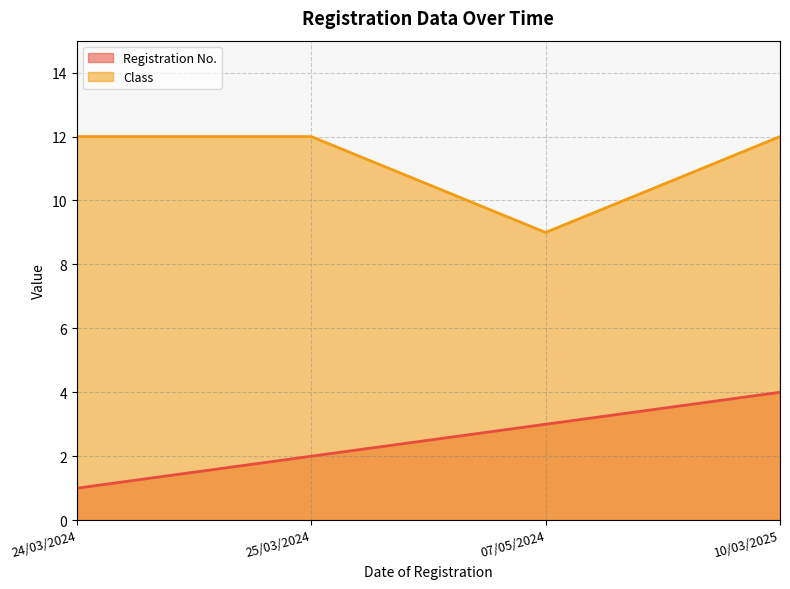

At 10/03/2025, list the series in order from smallest to largest.

Registration No., Class